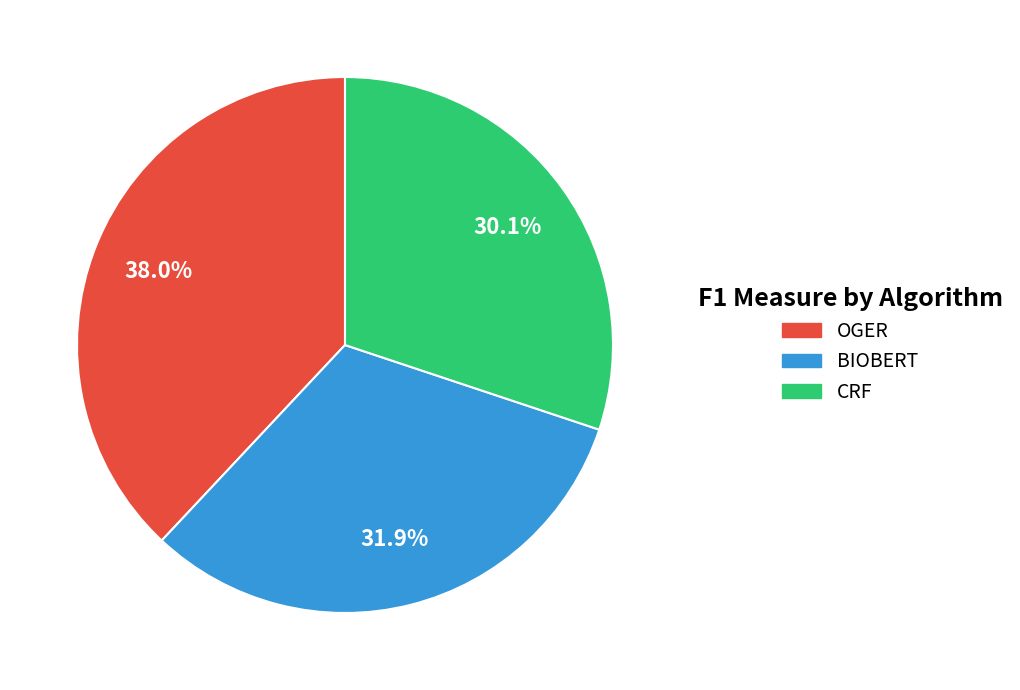

Which has a higher value, CRF or BIOBERT?

BIOBERT